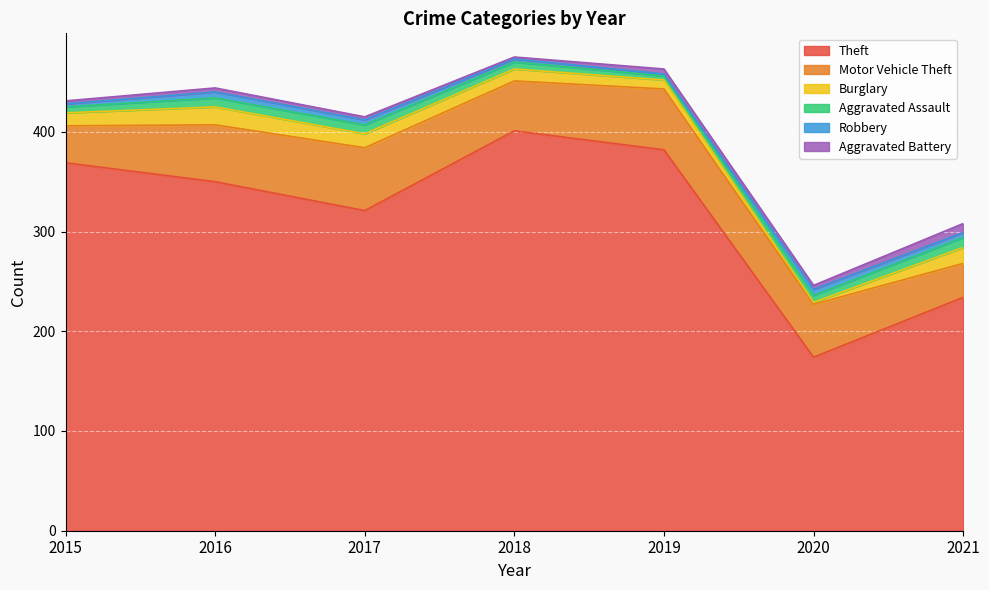

At which category does Theft reach its first local peak?

2018